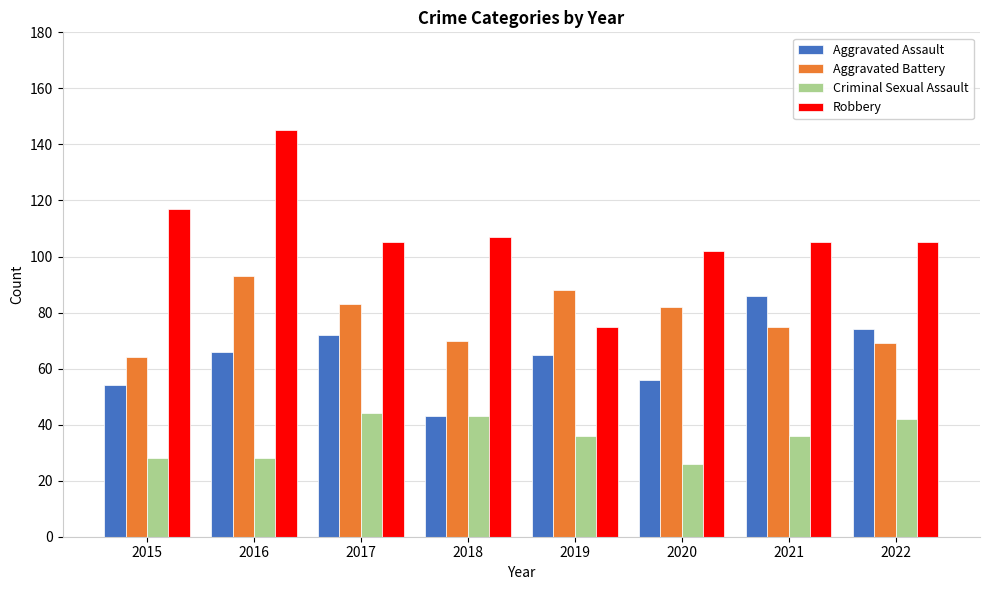

List the series in order of their overall mean, highest first.

Robbery, Aggravated Battery, Aggravated Assault, Criminal Sexual Assault